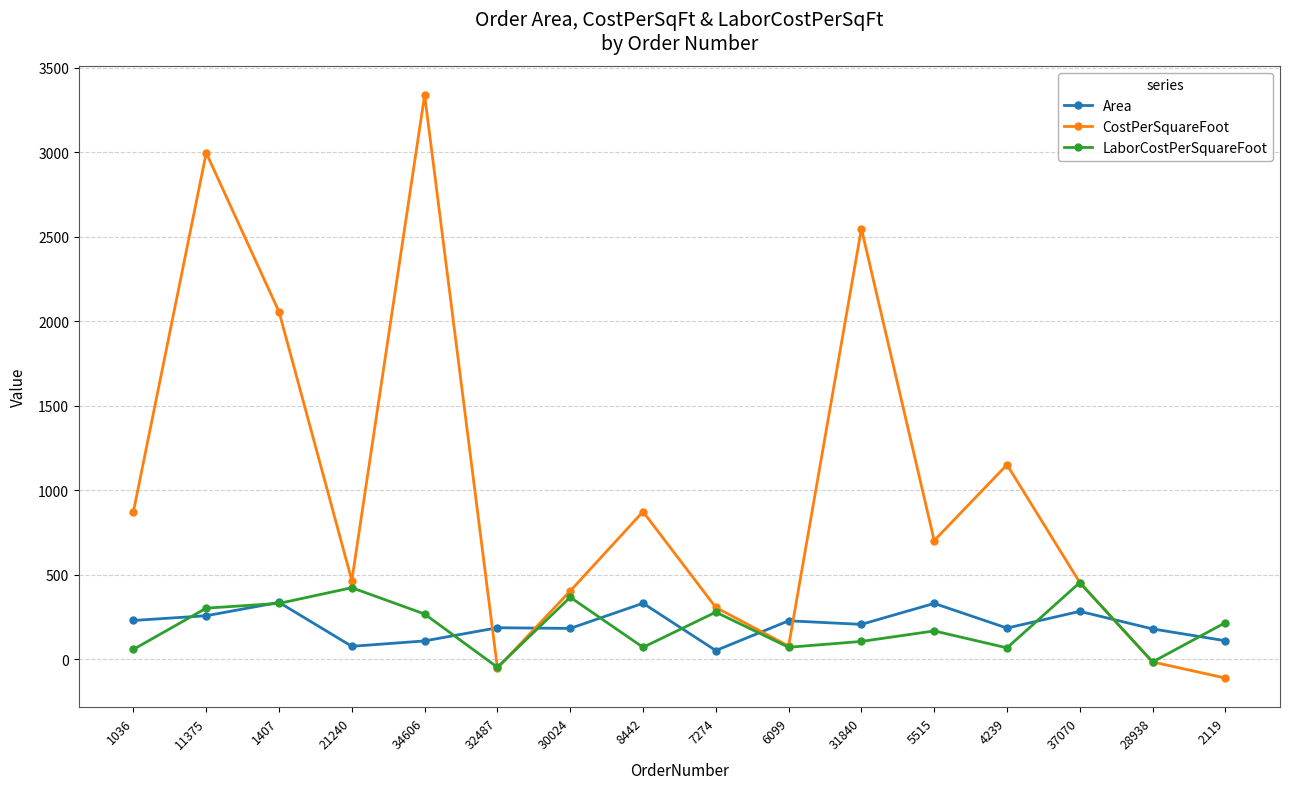

What position from the right is 34606?

12